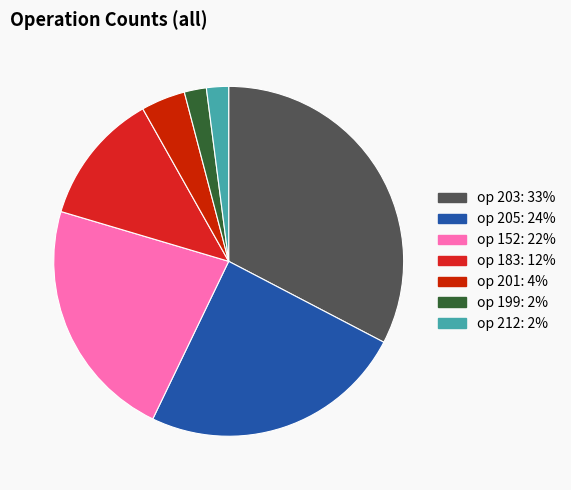

Is there a majority slice in this chart?

No